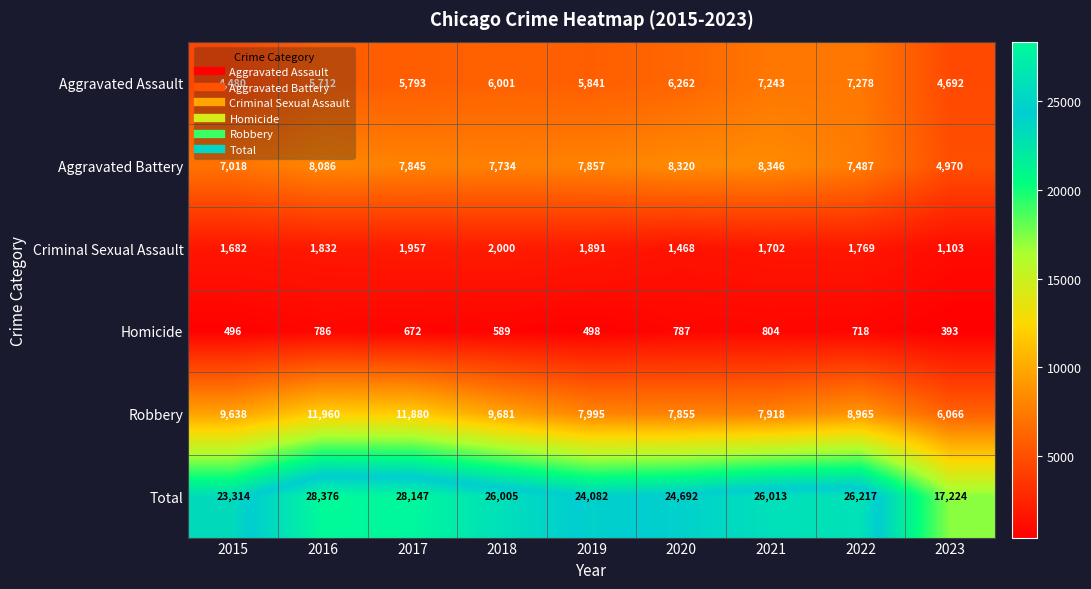

Is it true that Total equals 28147 at 2017?

True